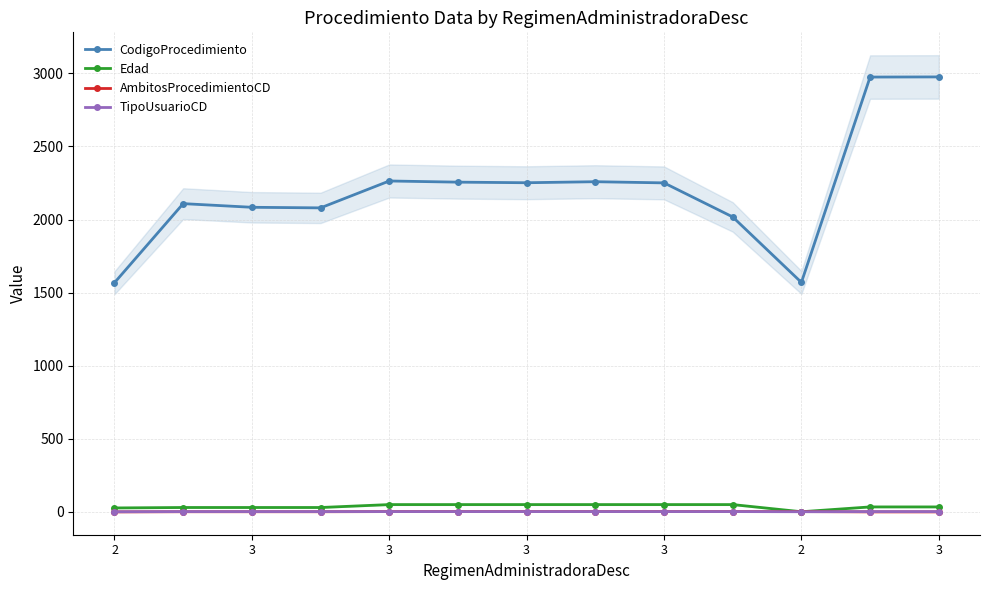

Count the number of categories in the chart.

13